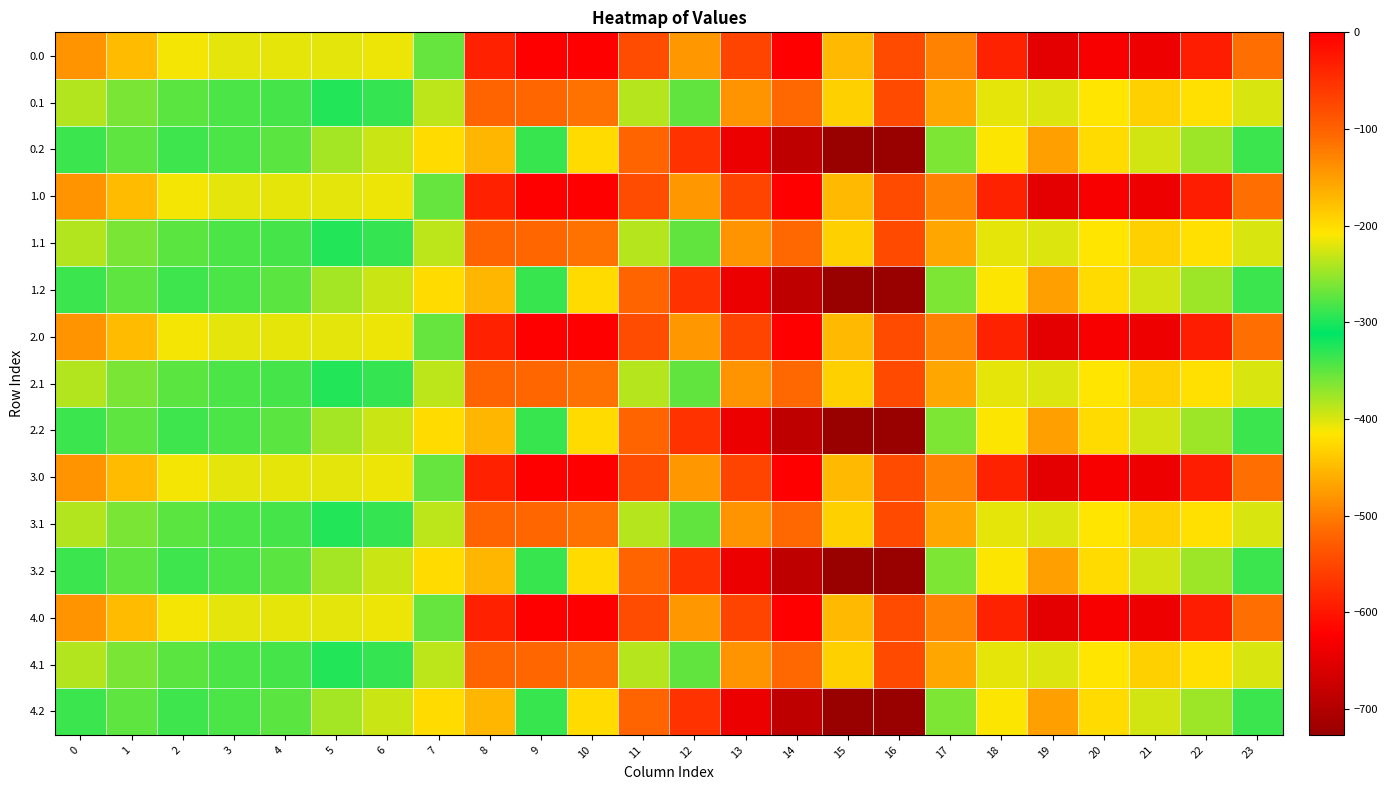

Reading left to right, extract all data points from this chart.

0.0: 0=-482.0	1=-449.5	2=-410.3	3=-404.4	4=-404.9	5=-403.8	6=-408.0	7=-270.7	8=-35.0	9=0.0	10=0.0	11=-544.3	12=-477.2	13=-70.2	14=-0.3	15=-172.8	16=-545.4	17=-494.8	18=-586.7	19=-649.2	20=-629.9	21=-638.4	22=-592.3	23=-511.3
0.1: 0=-384.6	1=-361.1	2=-347.9	3=-342.7	4=-339.6	5=-325.7	6=-332.2	7=-234.9	8=-102.3	9=-104.8	10=-114.0	11=-384.7	12=-350.8	13=-141.2	14=-105.5	15=-190.4	16=-547.3	17=-466.6	18=-405.4	19=-400.2	20=-414.5	21=-432.4	22=-419.9	23=-399.4
0.2: 0=-287.1	1=-272.7	2=-285.5	3=-281.0	4=-274.4	5=-245.0	6=-228.8	7=-199.0	8=-169.5	9=-288.5	10=-423.5	11=-520.6	12=-571.2	13=-640.4	14=-687.4	15=-725.8	16=-726.6	17=-362.4	18=-210.0	19=-151.0	20=-199.2	21=-226.4	22=-247.4	23=-287.5
1.0: 0=-482.0	1=-449.5	2=-410.3	3=-404.4	4=-404.9	5=-403.8	6=-408.0	7=-270.7	8=-35.0	9=0.0	10=0.0	11=-544.3	12=-477.2	13=-70.2	14=-0.3	15=-172.8	16=-545.4	17=-494.8	18=-586.7	19=-649.2	20=-629.9	21=-638.4	22=-592.3	23=-511.3
1.1: 0=-384.6	1=-361.1	2=-347.9	3=-342.7	4=-339.6	5=-325.7	6=-332.2	7=-234.9	8=-102.3	9=-104.8	10=-114.0	11=-384.7	12=-350.8	13=-141.2	14=-105.5	15=-190.4	16=-547.3	17=-466.6	18=-405.4	19=-400.2	20=-414.5	21=-432.4	22=-419.9	23=-399.4
1.2: 0=-287.1	1=-272.7	2=-285.5	3=-281.0	4=-274.4	5=-245.0	6=-228.8	7=-199.0	8=-169.5	9=-288.5	10=-423.5	11=-520.6	12=-571.2	13=-640.4	14=-687.4	15=-725.8	16=-726.6	17=-362.4	18=-210.0	19=-151.0	20=-199.2	21=-226.4	22=-247.4	23=-287.5
2.0: 0=-482.0	1=-449.5	2=-410.3	3=-404.4	4=-404.9	5=-403.8	6=-408.0	7=-270.7	8=-35.0	9=0.0	10=0.0	11=-544.3	12=-477.2	13=-70.2	14=-0.3	15=-172.8	16=-545.4	17=-494.8	18=-586.7	19=-649.2	20=-629.9	21=-638.4	22=-592.3	23=-511.3
2.1: 0=-384.6	1=-361.1	2=-347.9	3=-342.7	4=-339.6	5=-325.7	6=-332.2	7=-234.9	8=-102.3	9=-104.8	10=-114.0	11=-384.7	12=-350.8	13=-141.2	14=-105.5	15=-190.4	16=-547.3	17=-466.6	18=-405.4	19=-400.2	20=-414.5	21=-432.4	22=-419.9	23=-399.4
2.2: 0=-287.1	1=-272.7	2=-285.5	3=-281.0	4=-274.4	5=-245.0	6=-228.8	7=-199.0	8=-169.5	9=-288.5	10=-423.5	11=-520.6	12=-571.2	13=-640.4	14=-687.4	15=-725.8	16=-726.6	17=-362.4	18=-210.0	19=-151.0	20=-199.2	21=-226.4	22=-247.4	23=-287.5
3.0: 0=-482.0	1=-449.5	2=-410.3	3=-404.4	4=-404.9	5=-403.8	6=-408.0	7=-270.7	8=-35.0	9=0.0	10=0.0	11=-544.3	12=-477.2	13=-70.2	14=-0.3	15=-172.8	16=-545.4	17=-494.8	18=-586.7	19=-649.2	20=-629.9	21=-638.4	22=-592.3	23=-511.3
3.1: 0=-384.6	1=-361.1	2=-347.9	3=-342.7	4=-339.6	5=-325.7	6=-332.2	7=-234.9	8=-102.3	9=-104.8	10=-114.0	11=-384.7	12=-350.8	13=-141.2	14=-105.5	15=-190.4	16=-547.3	17=-466.6	18=-405.4	19=-400.2	20=-414.5	21=-432.4	22=-419.9	23=-399.4
3.2: 0=-287.1	1=-272.7	2=-285.5	3=-281.0	4=-274.4	5=-245.0	6=-228.8	7=-199.0	8=-169.5	9=-288.5	10=-423.5	11=-520.6	12=-571.2	13=-640.4	14=-687.4	15=-725.8	16=-726.6	17=-362.4	18=-210.0	19=-151.0	20=-199.2	21=-226.4	22=-247.4	23=-287.5
4.0: 0=-482.0	1=-449.5	2=-410.3	3=-404.4	4=-404.9	5=-403.8	6=-408.0	7=-270.7	8=-35.0	9=0.0	10=0.0	11=-544.3	12=-477.2	13=-70.2	14=-0.3	15=-172.8	16=-545.4	17=-494.8	18=-586.7	19=-649.2	20=-629.9	21=-638.4	22=-592.3	23=-511.3
4.1: 0=-384.6	1=-361.1	2=-347.9	3=-342.7	4=-339.6	5=-325.7	6=-332.2	7=-234.9	8=-102.3	9=-104.8	10=-114.0	11=-384.7	12=-350.8	13=-141.2	14=-105.5	15=-190.4	16=-547.3	17=-466.6	18=-405.4	19=-400.2	20=-414.5	21=-432.4	22=-419.9	23=-399.4
4.2: 0=-287.1	1=-272.7	2=-285.5	3=-281.0	4=-274.4	5=-245.0	6=-228.8	7=-199.0	8=-169.5	9=-288.5	10=-423.5	11=-520.6	12=-571.2	13=-640.4	14=-687.4	15=-725.8	16=-726.6	17=-362.4	18=-210.0	19=-151.0	20=-199.2	21=-226.4	22=-247.4	23=-287.5